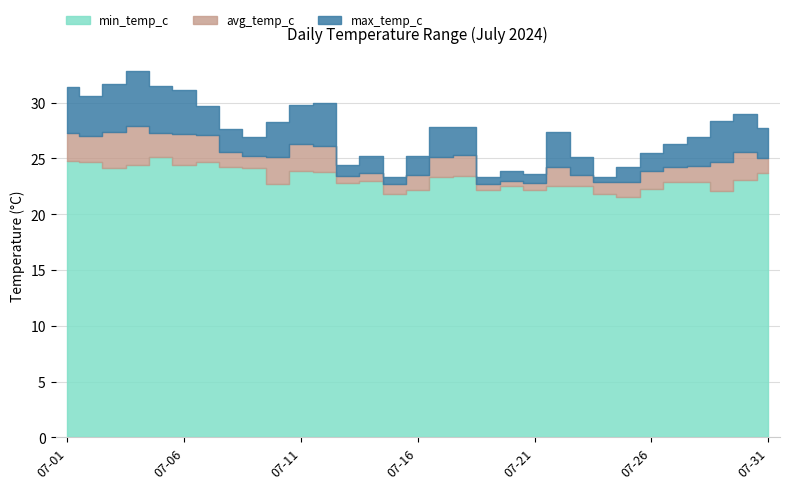

Reading left to right, list all the values displayed in this chart.

min_temp_c: 2024-07-01=24.8	2024-07-02=24.7	2024-07-03=24.1	2024-07-04=24.4	2024-07-05=25.1	2024-07-06=24.4	2024-07-07=24.7	2024-07-08=24.2	2024-07-09=24.1	2024-07-10=22.7	2024-07-11=23.9	2024-07-12=23.8	2024-07-13=22.8	2024-07-14=23.0	2024-07-15=21.8	2024-07-16=22.2	2024-07-17=23.3	2024-07-18=23.4	2024-07-19=22.2	2024-07-20=22.5	2024-07-21=22.2	2024-07-22=22.5	2024-07-23=22.5	2024-07-24=21.8	2024-07-25=21.5	2024-07-26=22.3	2024-07-27=22.9	2024-07-28=22.9	2024-07-29=22.1	2024-07-30=23.1	2024-07-31=23.7
avg_temp_c: 2024-07-01=27.3	2024-07-02=27.0	2024-07-03=27.4	2024-07-04=27.9	2024-07-05=27.3	2024-07-06=27.2	2024-07-07=27.1	2024-07-08=25.6	2024-07-09=25.2	2024-07-10=25.1	2024-07-11=26.3	2024-07-12=26.1	2024-07-13=23.4	2024-07-14=23.7	2024-07-15=22.7	2024-07-16=23.5	2024-07-17=25.1	2024-07-18=25.3	2024-07-19=22.7	2024-07-20=23.0	2024-07-21=22.8	2024-07-22=24.2	2024-07-23=23.5	2024-07-24=22.9	2024-07-25=22.9	2024-07-26=23.9	2024-07-27=24.2	2024-07-28=24.3	2024-07-29=24.7	2024-07-30=25.6	2024-07-31=25.0
max_temp_c: 2024-07-01=31.4	2024-07-02=30.6	2024-07-03=31.7	2024-07-04=32.8	2024-07-05=31.5	2024-07-06=31.1	2024-07-07=29.7	2024-07-08=27.6	2024-07-09=26.9	2024-07-10=28.3	2024-07-11=29.8	2024-07-12=30.0	2024-07-13=24.4	2024-07-14=25.2	2024-07-15=23.3	2024-07-16=25.2	2024-07-17=27.8	2024-07-18=27.8	2024-07-19=23.3	2024-07-20=23.9	2024-07-21=23.6	2024-07-22=27.4	2024-07-23=25.1	2024-07-24=23.3	2024-07-25=24.2	2024-07-26=25.5	2024-07-27=26.3	2024-07-28=26.9	2024-07-29=28.4	2024-07-30=29.0	2024-07-31=27.7